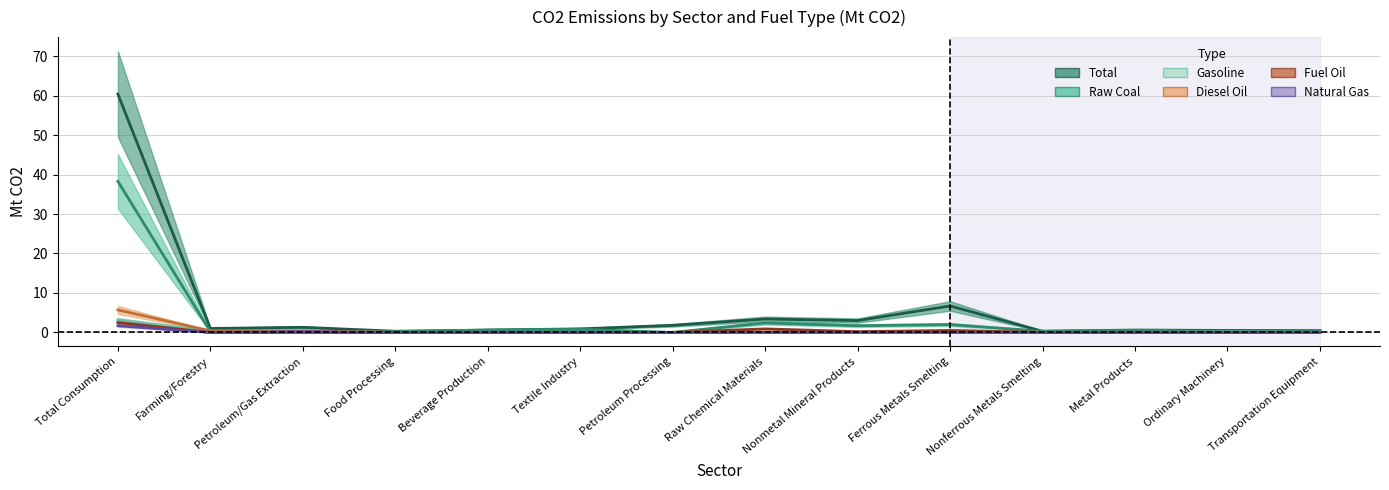

What is the total value across all series at Total Consumption?

111.8